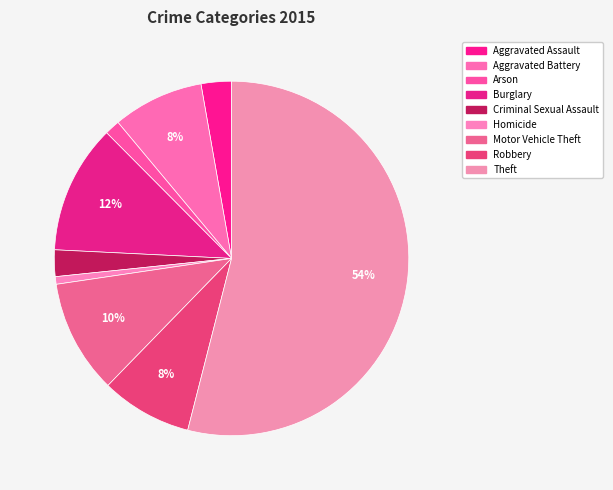

Which slice represents more than half of the pie?

Theft